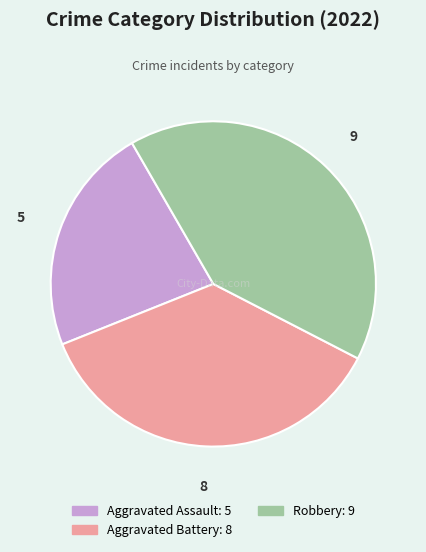

How many slices are in this pie chart?

3